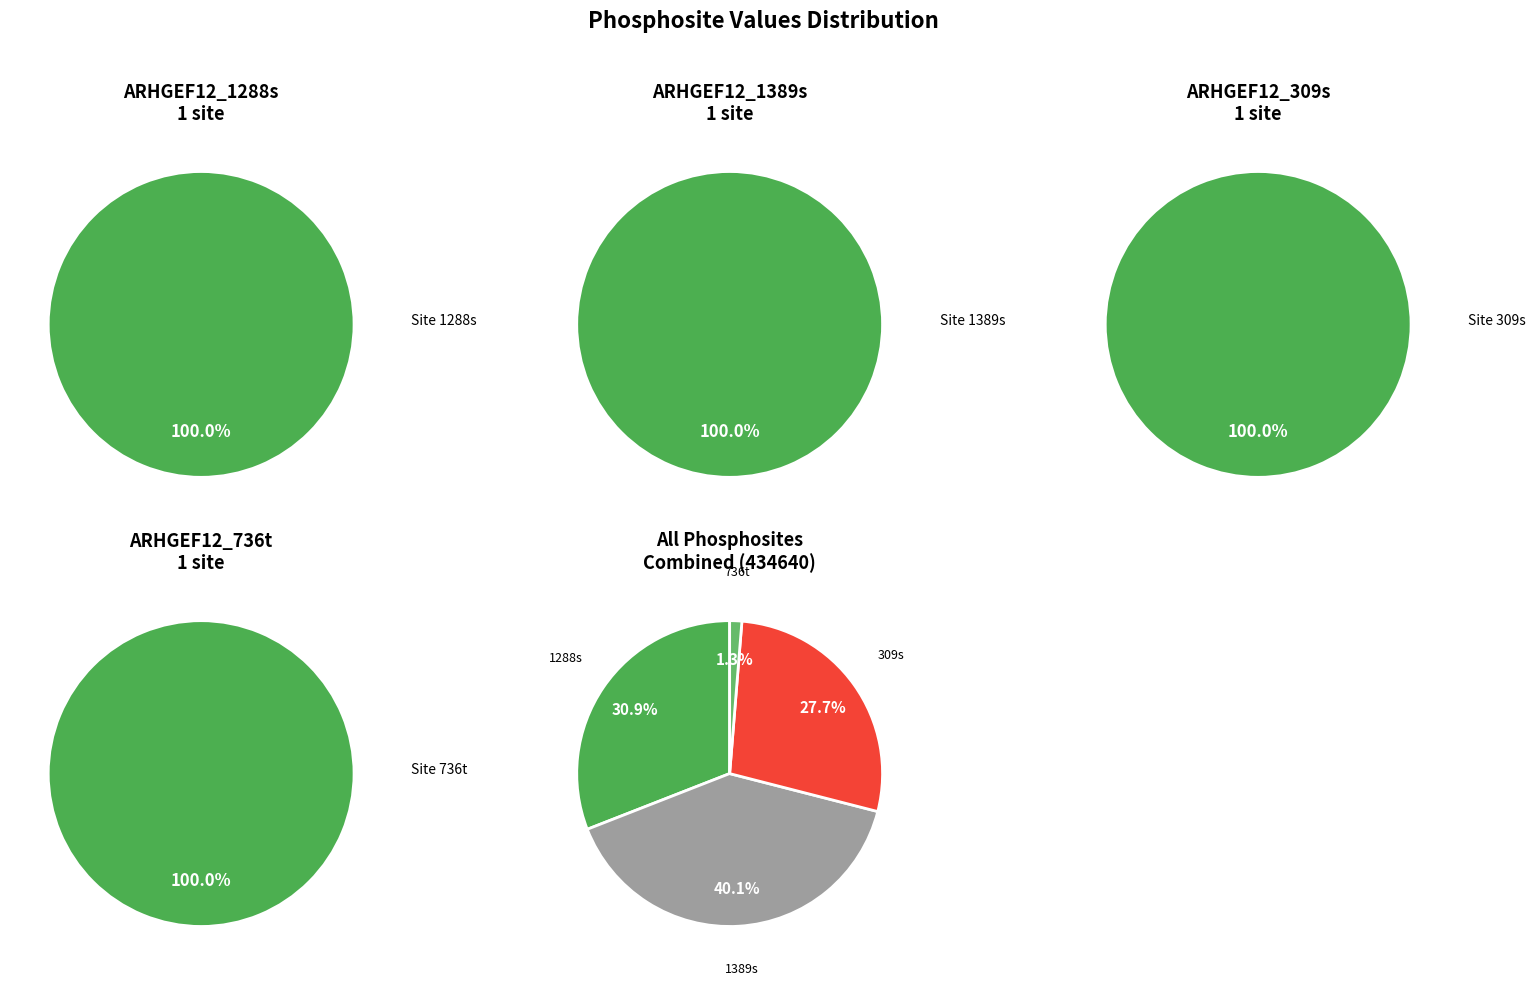

Which category has the biggest portion of the pie?

ARHGEF12_1389s